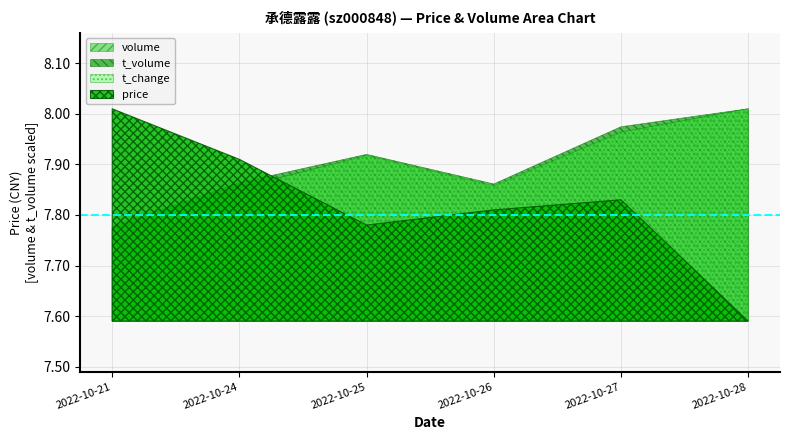

What is the sum of the volume values at 2022-10-25 and 2022-10-26?

138071.0